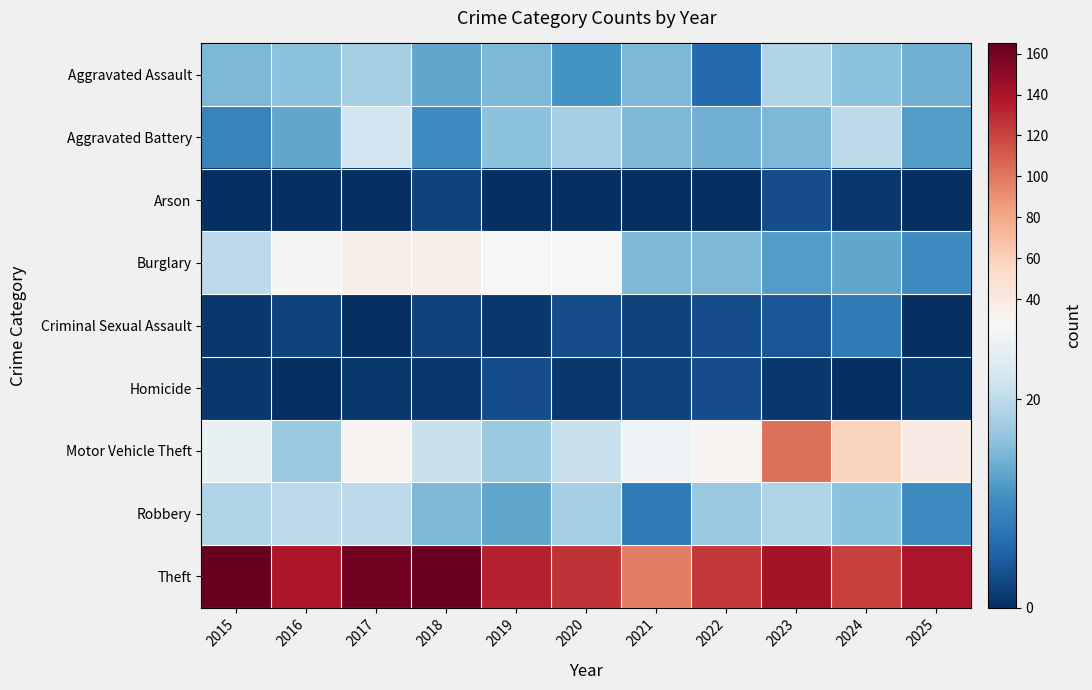

At how many categories does at least one series exceed 44?

11